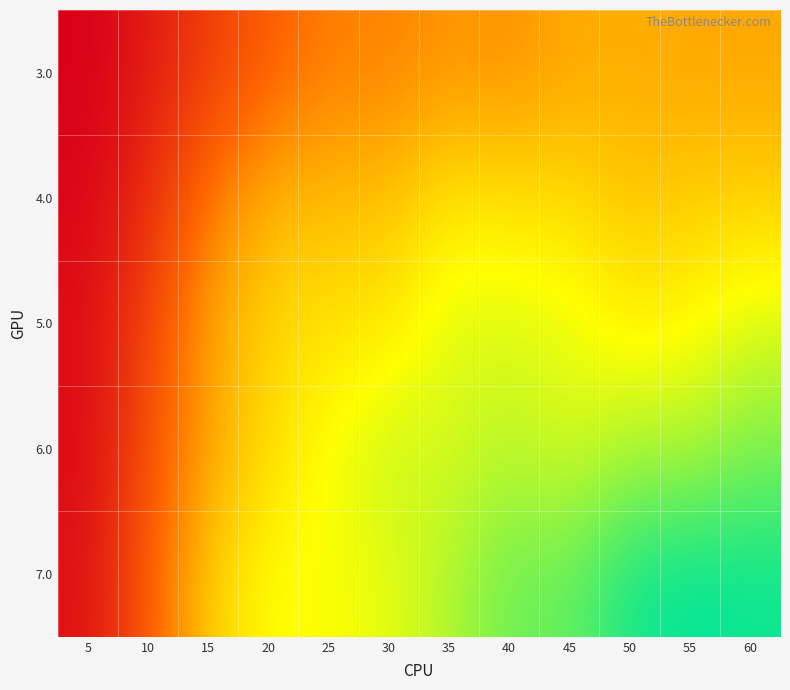

Reading left to right, extract all data points from this chart.

3.0: 5=0.1	10=1.4	15=3.1	20=4.7	25=6.0	30=6.1	35=6.8	40=6.6	45=7.3	50=7.5	55=7.3	60=7.3
4.0: 5=0.4	10=2.3	15=5.7	20=7.9	25=8.0	30=8.2	35=9.4	40=9.2	45=9.0	50=8.3	55=8.5	60=8.7
5.0: 5=0.7	10=3.5	15=7.3	20=8.8	25=9.3	30=9.4	35=10.9	40=10.9	45=10.7	50=9.7	55=10.1	60=10.8
6.0: 5=0.6	10=4.1	15=7.2	20=9.0	25=10.3	30=11.4	35=10.9	40=11.6	45=10.9	50=11.8	55=11.7	60=12.7
7.0: 5=0.9	10=4.7	15=8.6	20=10.2	25=10.2	30=10.7	35=11.7	40=13.1	45=13.2	50=14.8	55=15.2	60=15.0